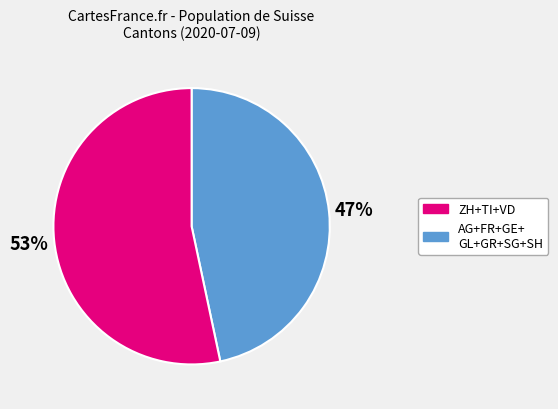

Is there any slice that represents more than half of the pie?

Yes